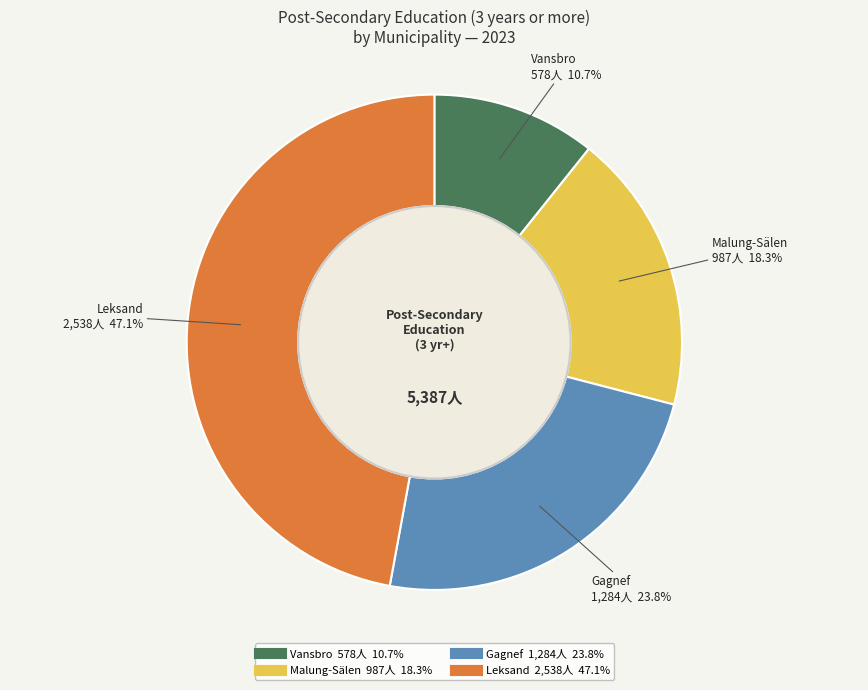

The Vansbro slice represents 11% of the pie. True or false?

True